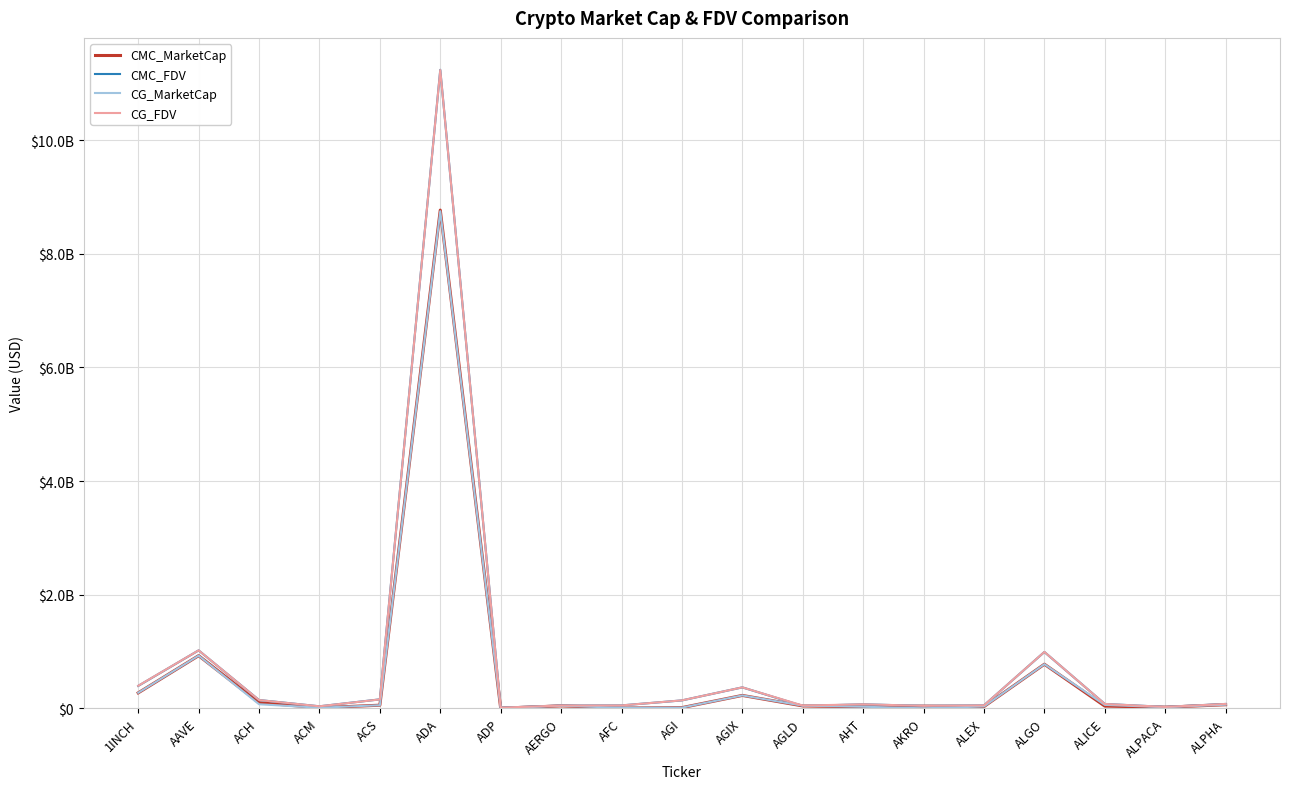

What are all the series names shown in the legend?

CMC_MarketCap, CMC_FDV, CG_MarketCap, CG_FDV